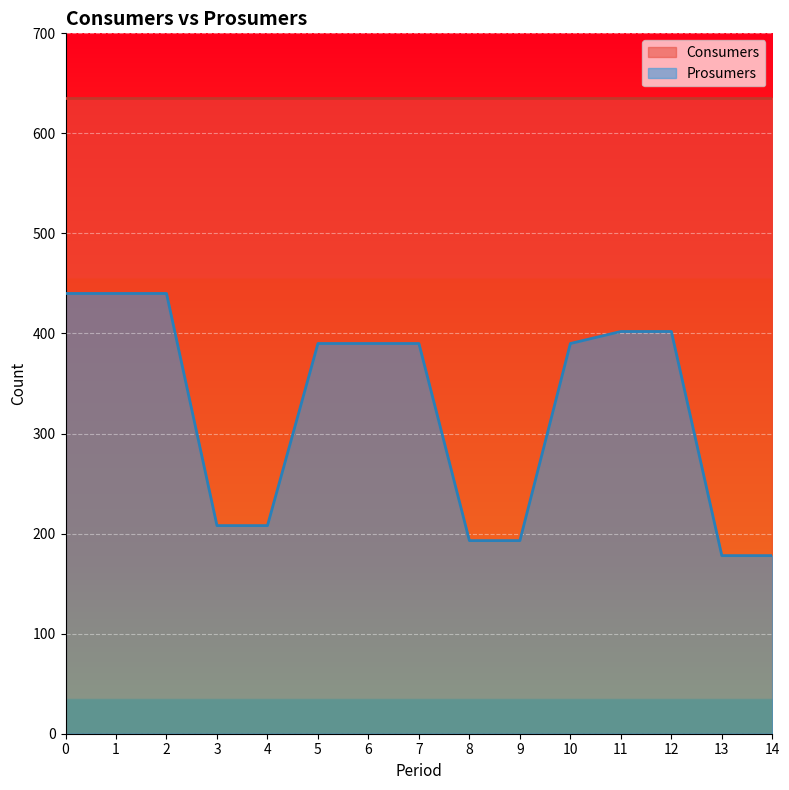

At which label is the value closest to 309?

5